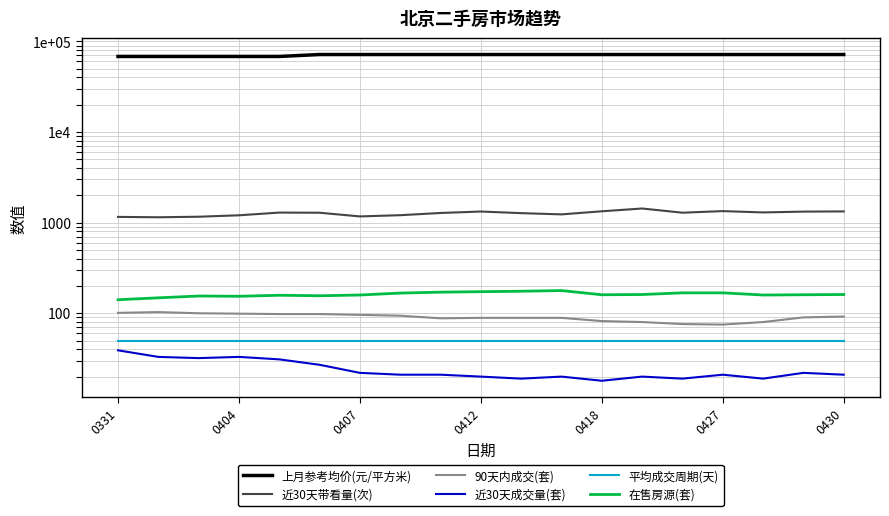

Reading left to right, extract all data points from this chart.

上月参考均价(元/平方米): 68182	68182	68182	68182	68182	71591	71591	71591	71591	71591	71591	71591	71591	71591	71591	71591	71591	71591	71591
近30天带看量(次): 1157	1146	1162	1205	1291	1286	1171	1208	1278	1326	1273	1233	1334	1432	1287	1340	1296	1323	1330
90天内成交(套): 101	103	100	99	98	98	96	94	88	89	89	89	82	80	76	75	80	90	92
近30天成交量(套): 39	33	32	33	31	27	22	21	21	20	19	20	18	20	19	21	19	22	21
平均成交周期(天): 49	49	49	49	49	49	49	49	49	49	49	49	49	49	49	49	49	49	49
在售房源(套): 141	148	155	154	158	156	159	167	171	173	175	178	160	161	168	168	159	160	161